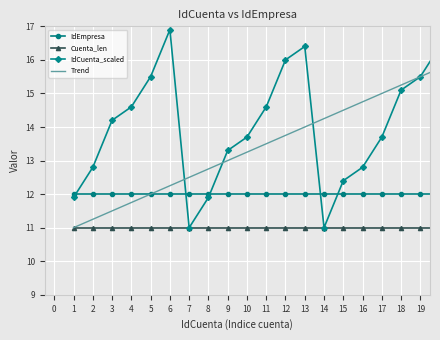

Count the number of categories in the chart.

20